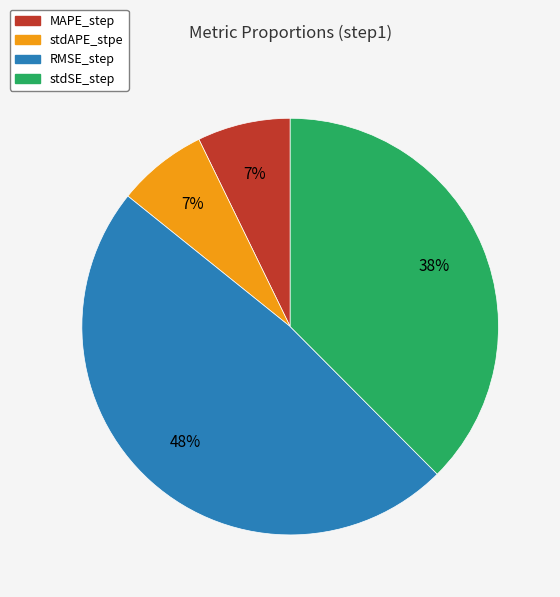

The RMSE_step slice represents 48% of the pie. True or false?

True